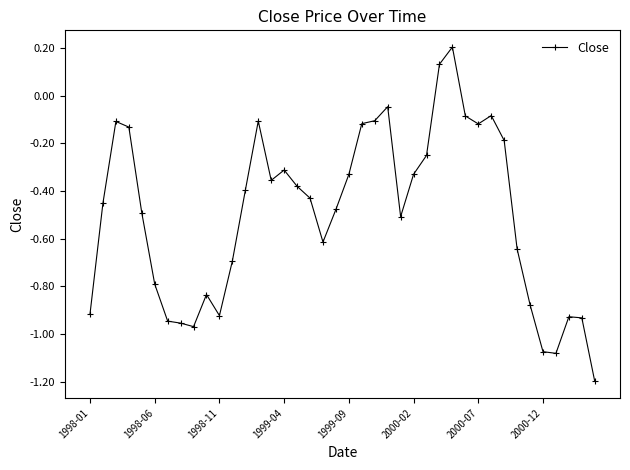

What is the maximum value shown in the chart?

0.2